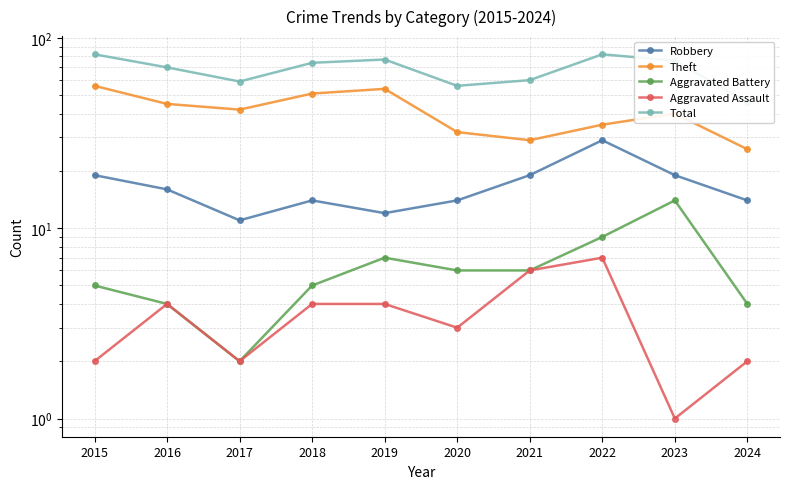

What are all the series names shown in the legend?

Robbery, Theft, Aggravated Battery, Aggravated Assault, Total